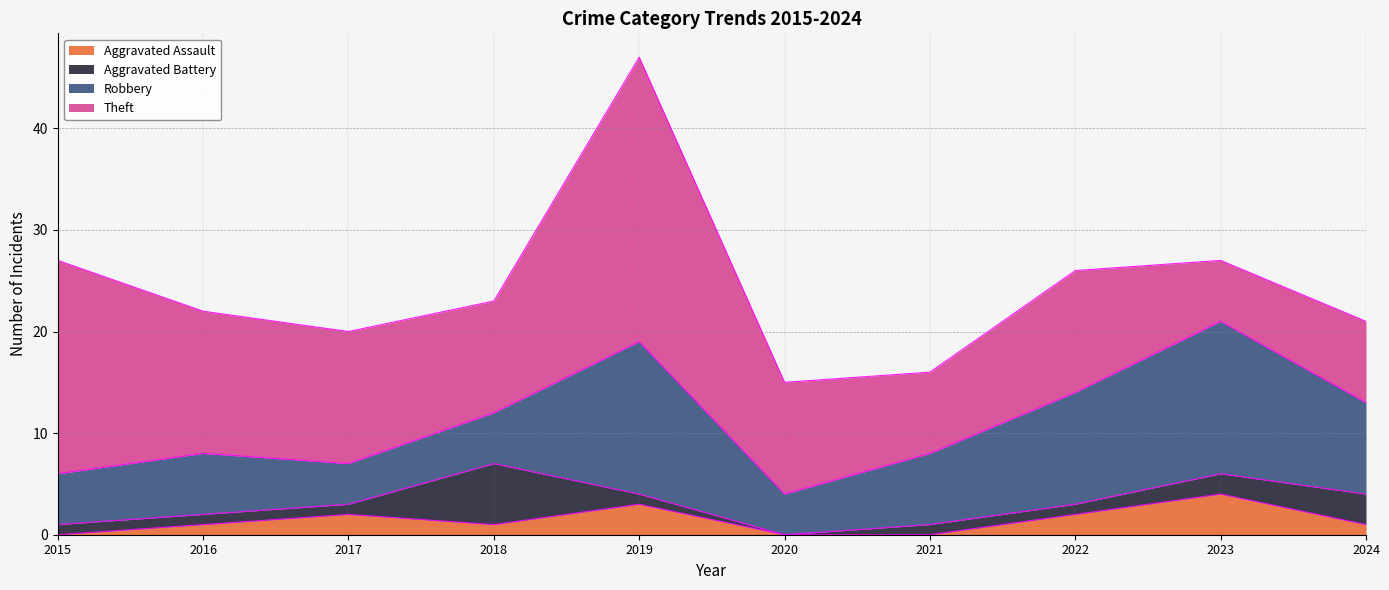

List the series in order of their peak value, lowest first.

Aggravated Assault, Aggravated Battery, Robbery, Theft